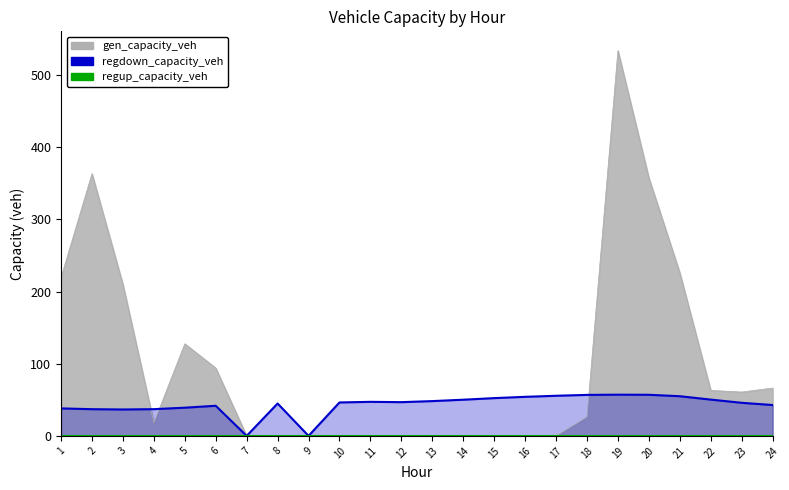

Rank the categories by regdown_capacity_veh value from highest to lowest.

19, 20, 18, 17, 21, 16, 15, 22, 14, 13, 11, 12, 10, 23, 8, 24, 6, 5, 1, 4, 2, 3, 7, 9